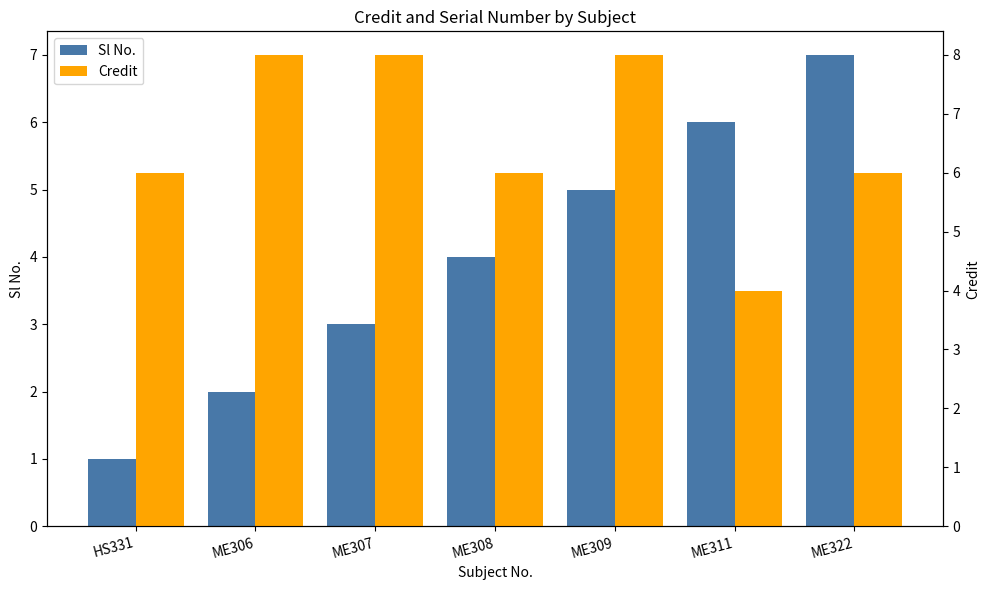

What value does the Credit series have at ME307?

8